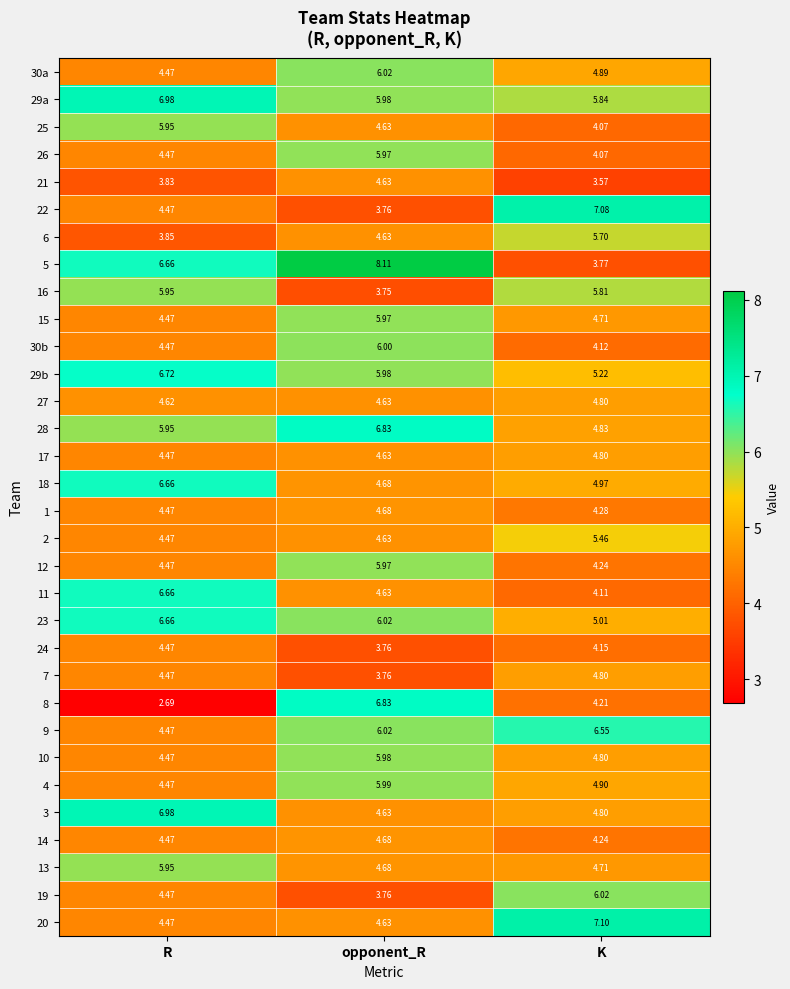

Which category has the highest value across all series?

opponent_R